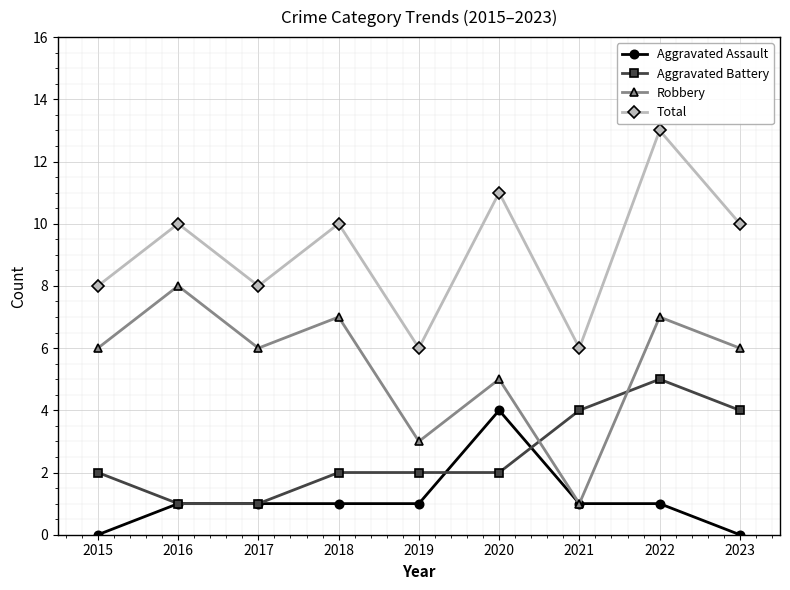

What is the greatest value displayed?

13